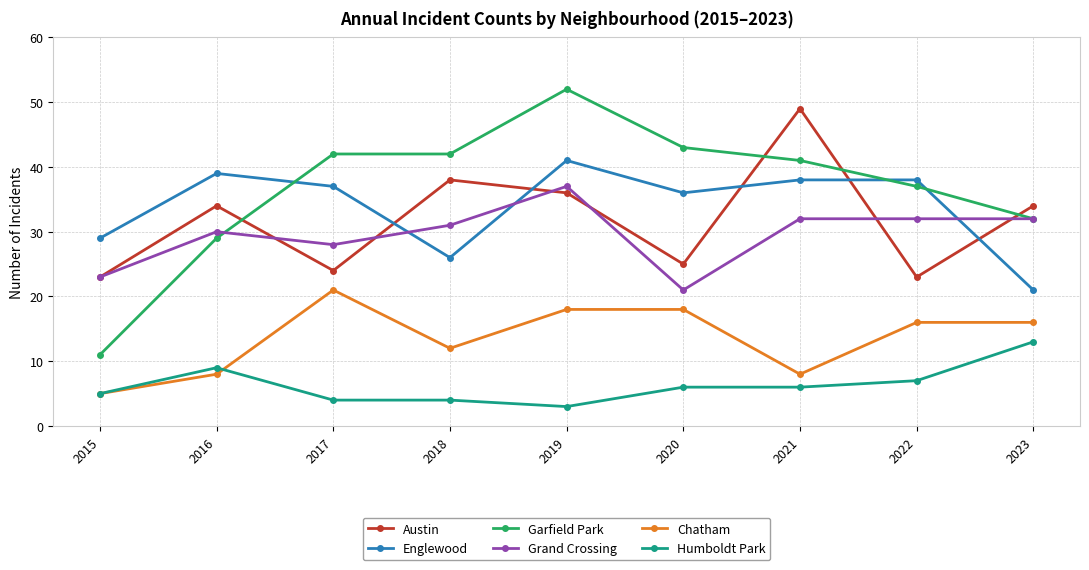

True or false: Chatham has a value of 9 at 2015.

False